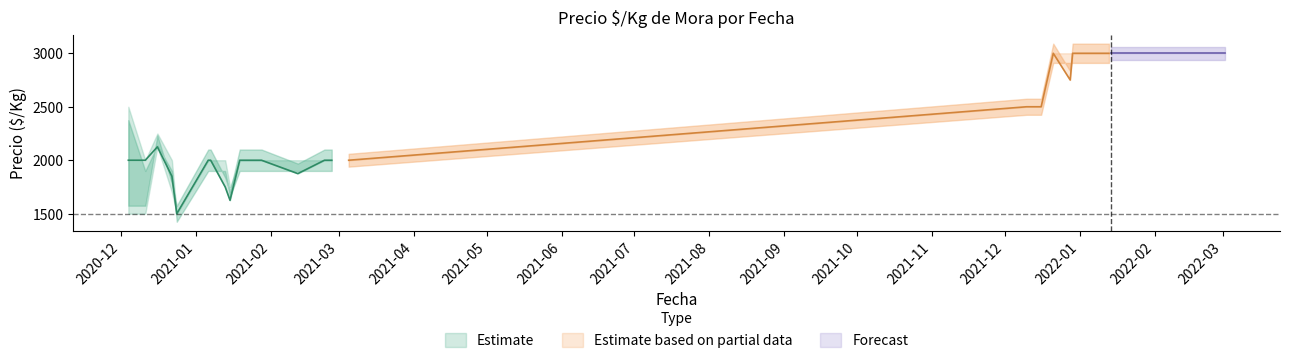

What is the minimum value for Estimate based on partial data?

2000